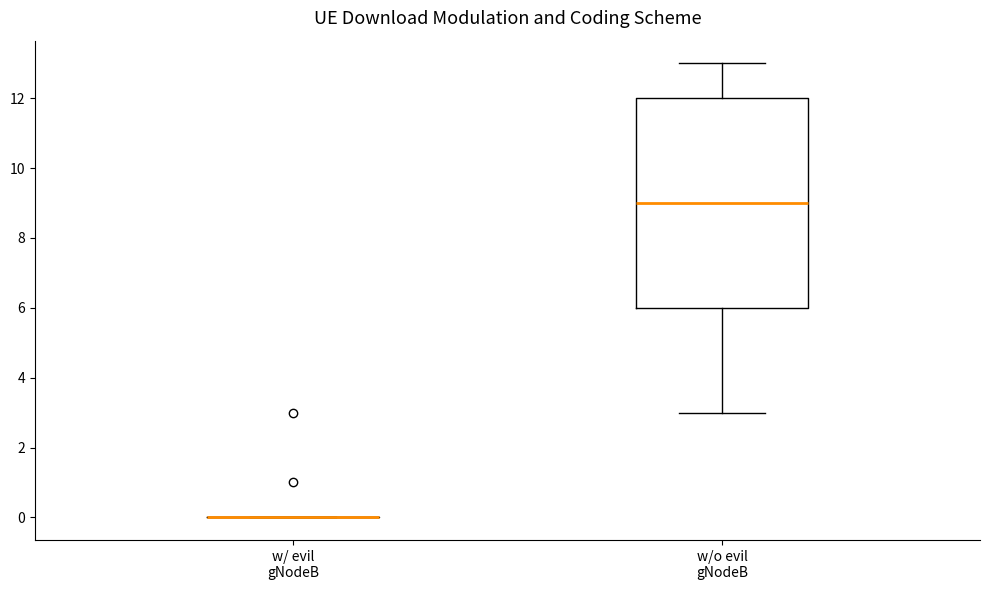

Comparing the boxes themselves (not the whiskers), which one is the tallest?

w/o evil gNodeB